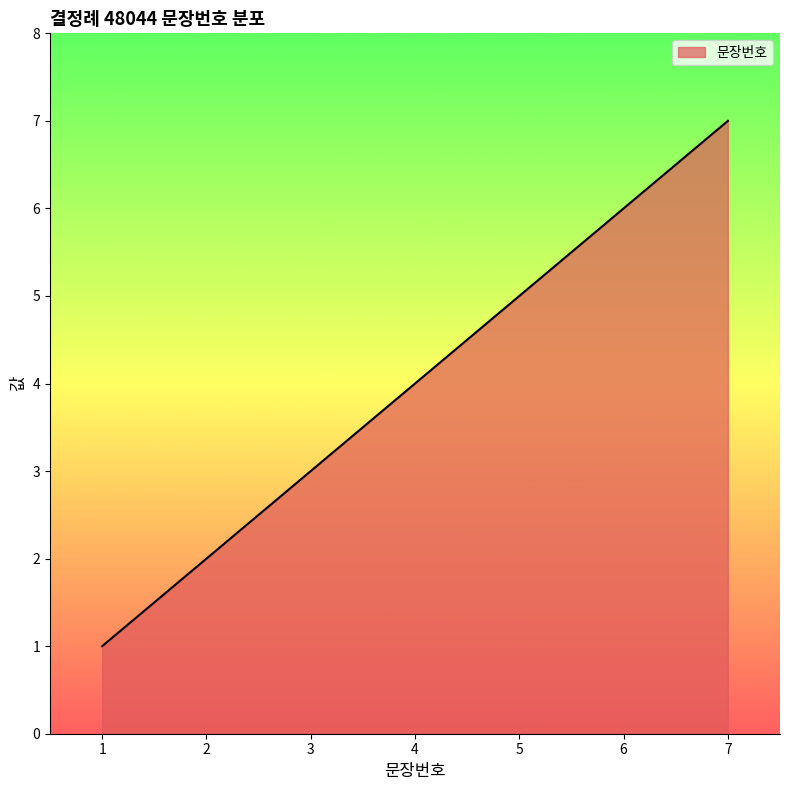

At which category does the chart reach its peak across all series?

7